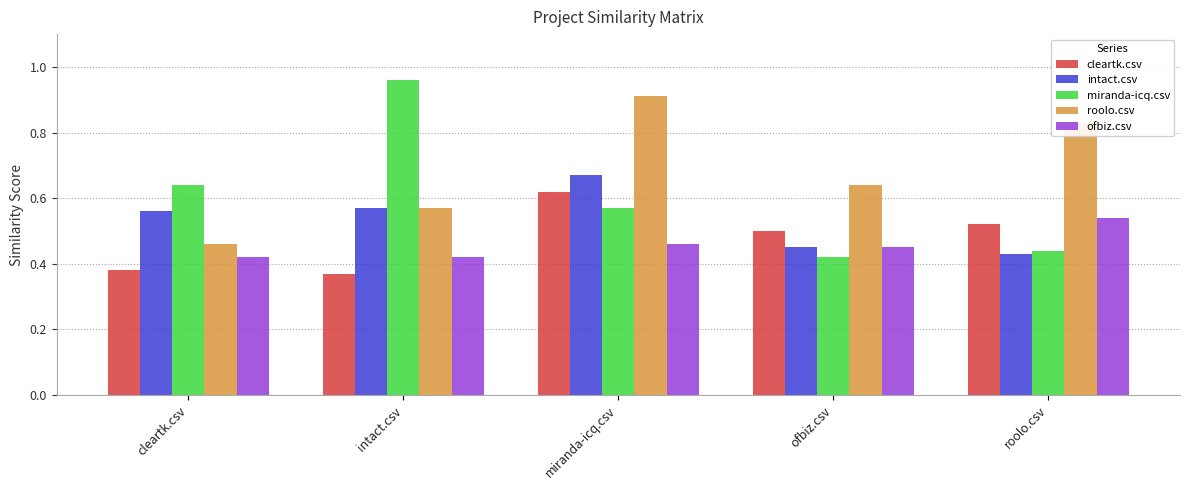

At which label is miranda-icq.csv closest to 0?

ofbiz.csv